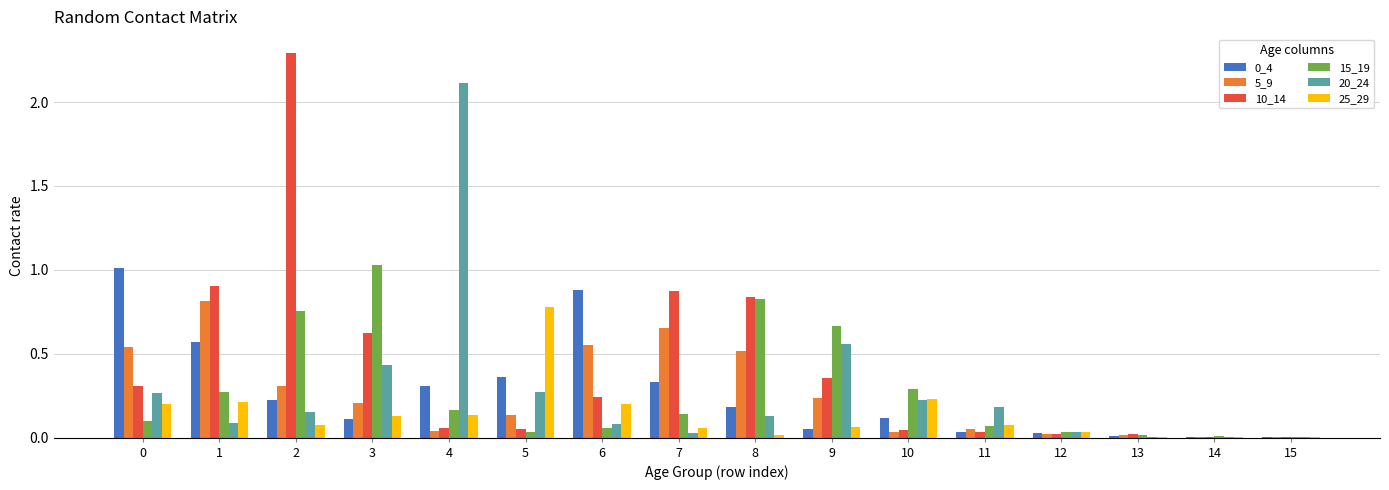

Which series changed the most between 3 and 9?

15_19